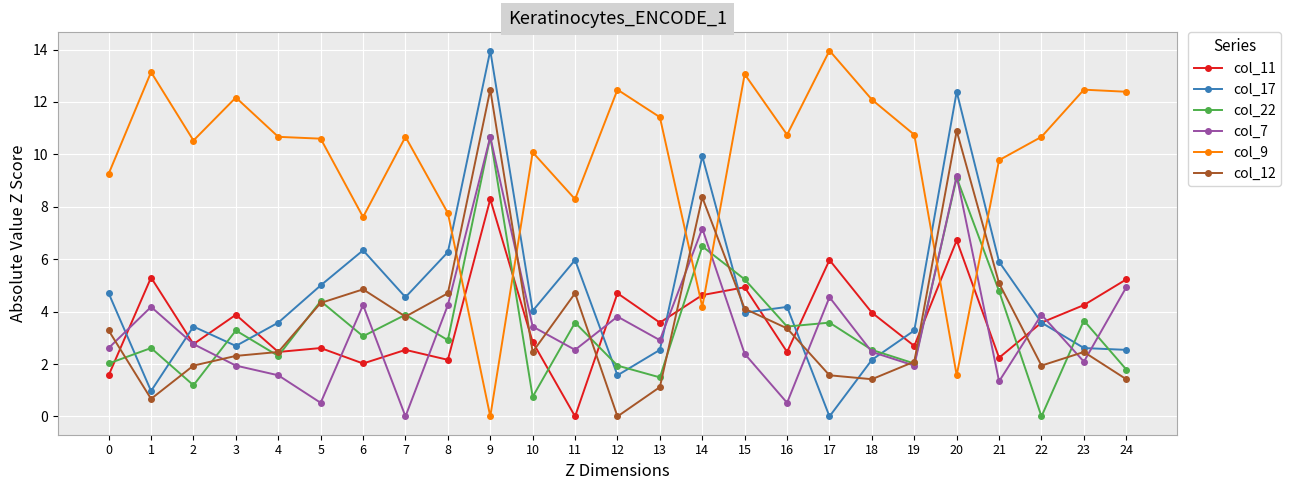

Which series ends up on top after the final intersection of col_17 and col_7?

col_7